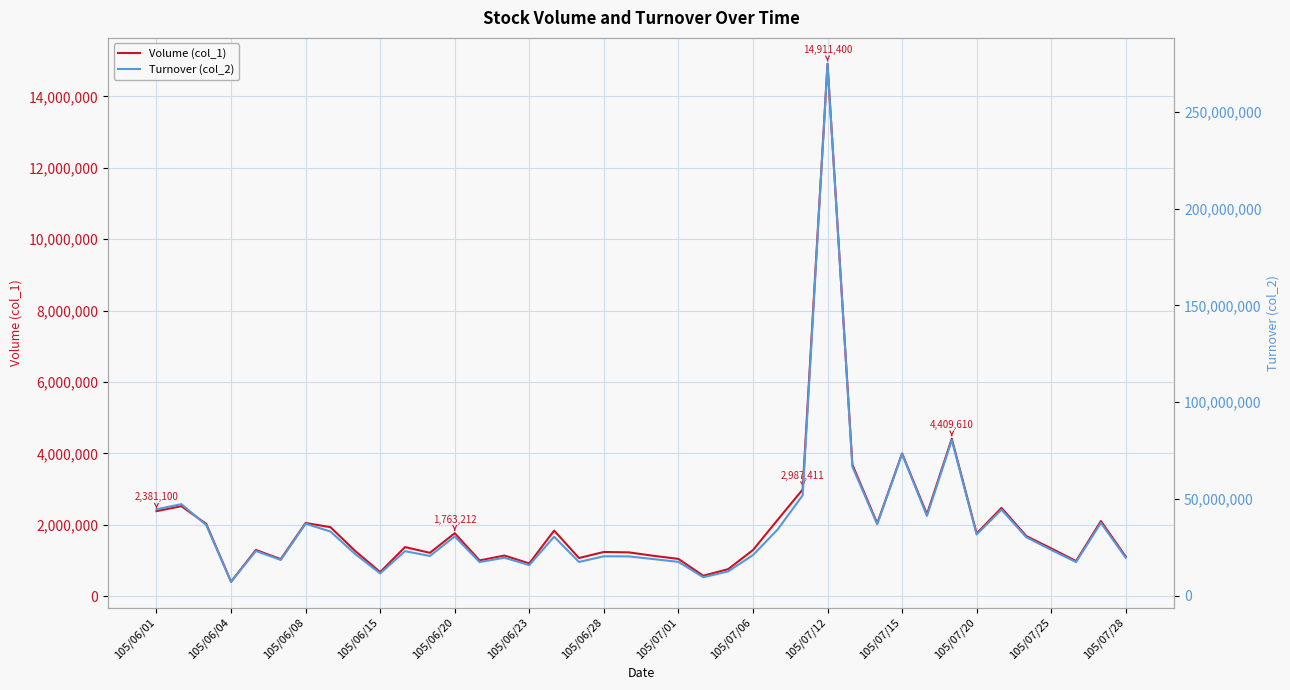

True or false: Turnover (col_2) and Volume (col_1) intersect in this chart.

False